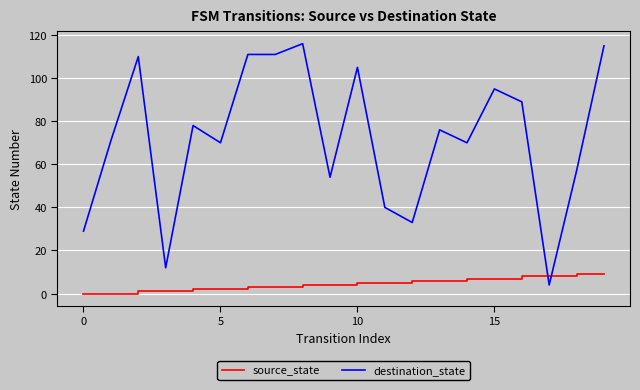

List the series in order of their overall mean, lowest first.

source_state, destination_state